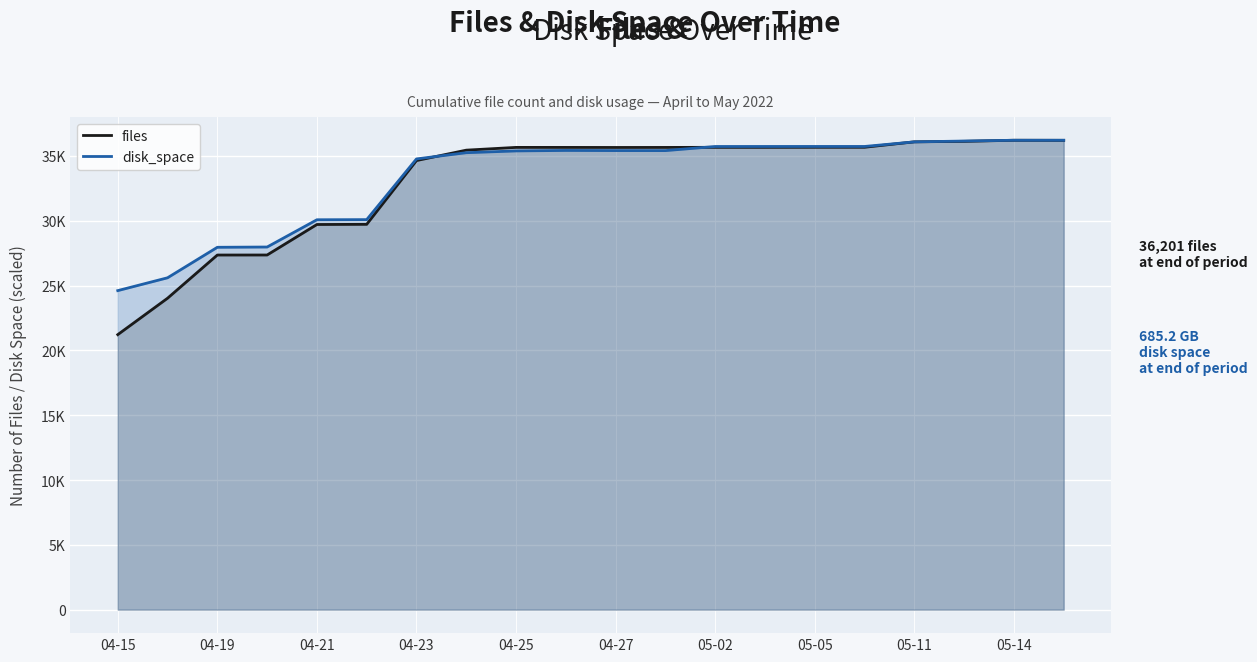

Rank the series by their maximum value, from lowest to highest.

files, disk_space